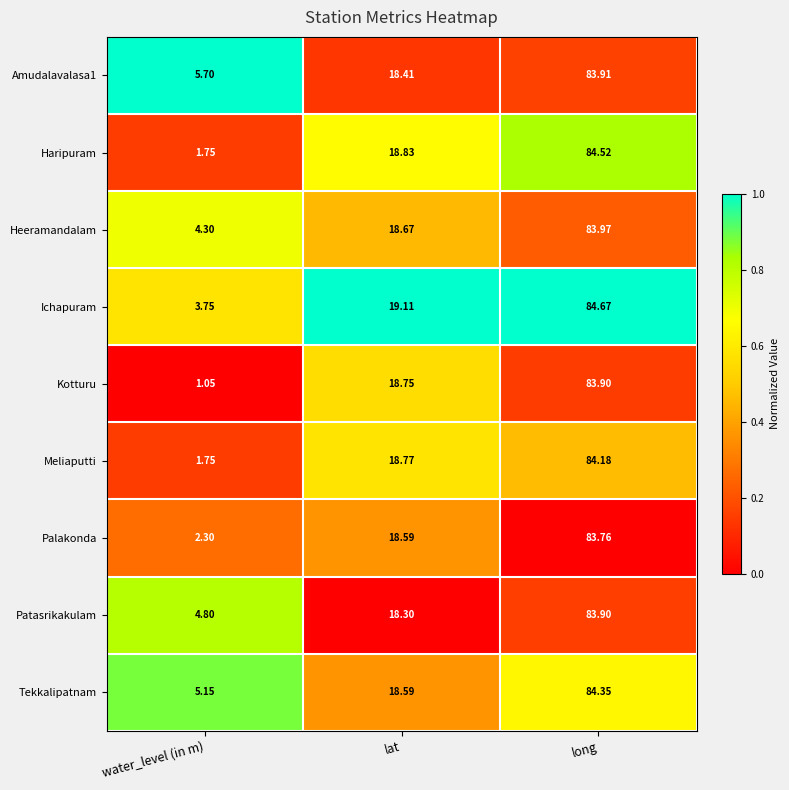

Which category has the highest value across all series?

long